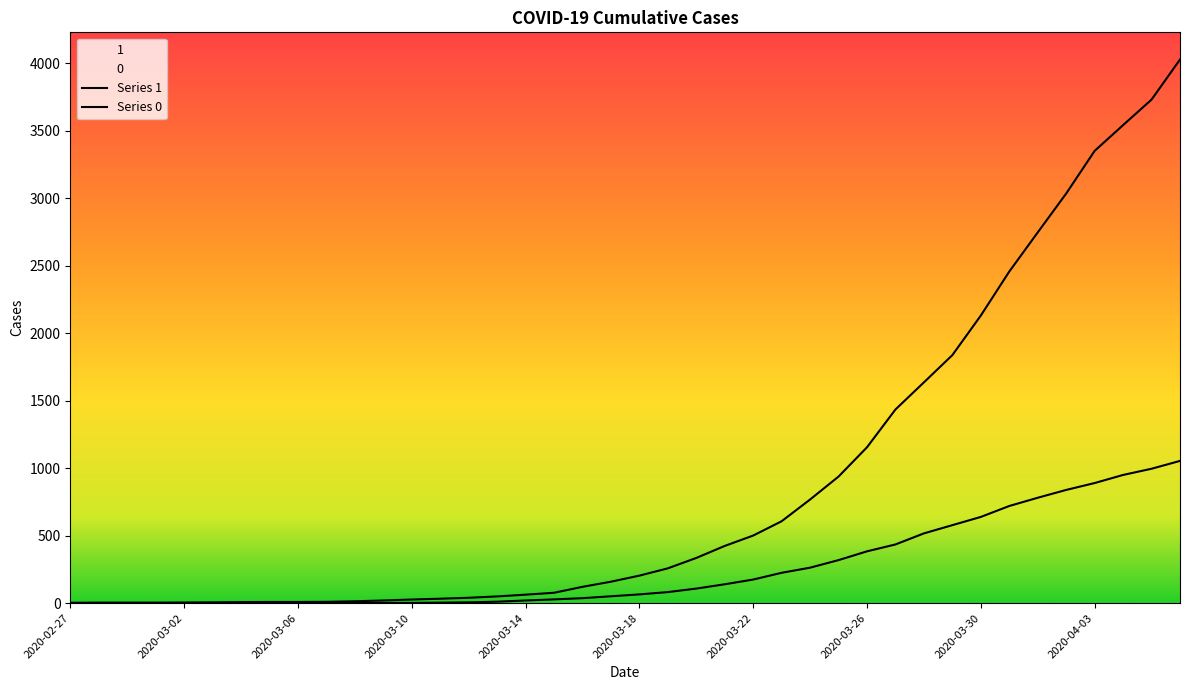

What are all the series names shown in the legend?

Series 1, Series 0